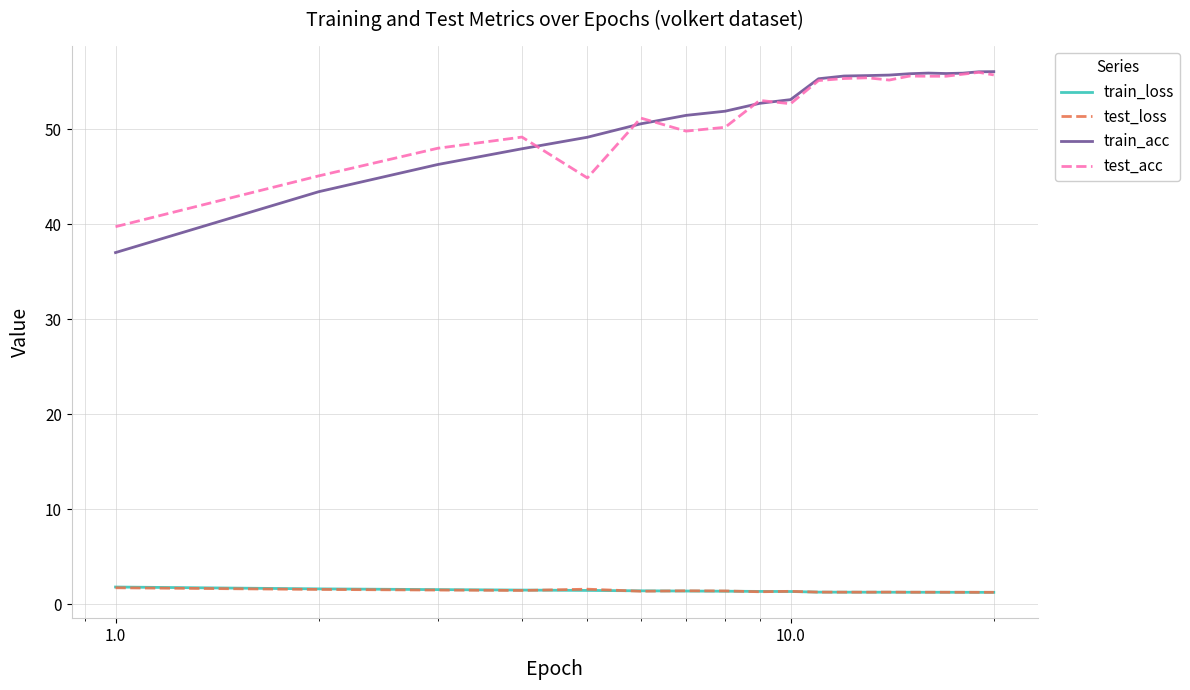

What is the minimum value for train_loss?

1.2